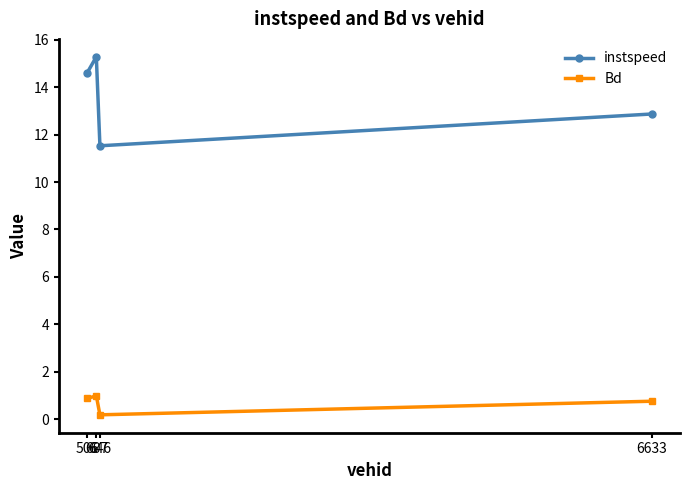

What is the difference between the Bd values at 506 and 6633?

0.1